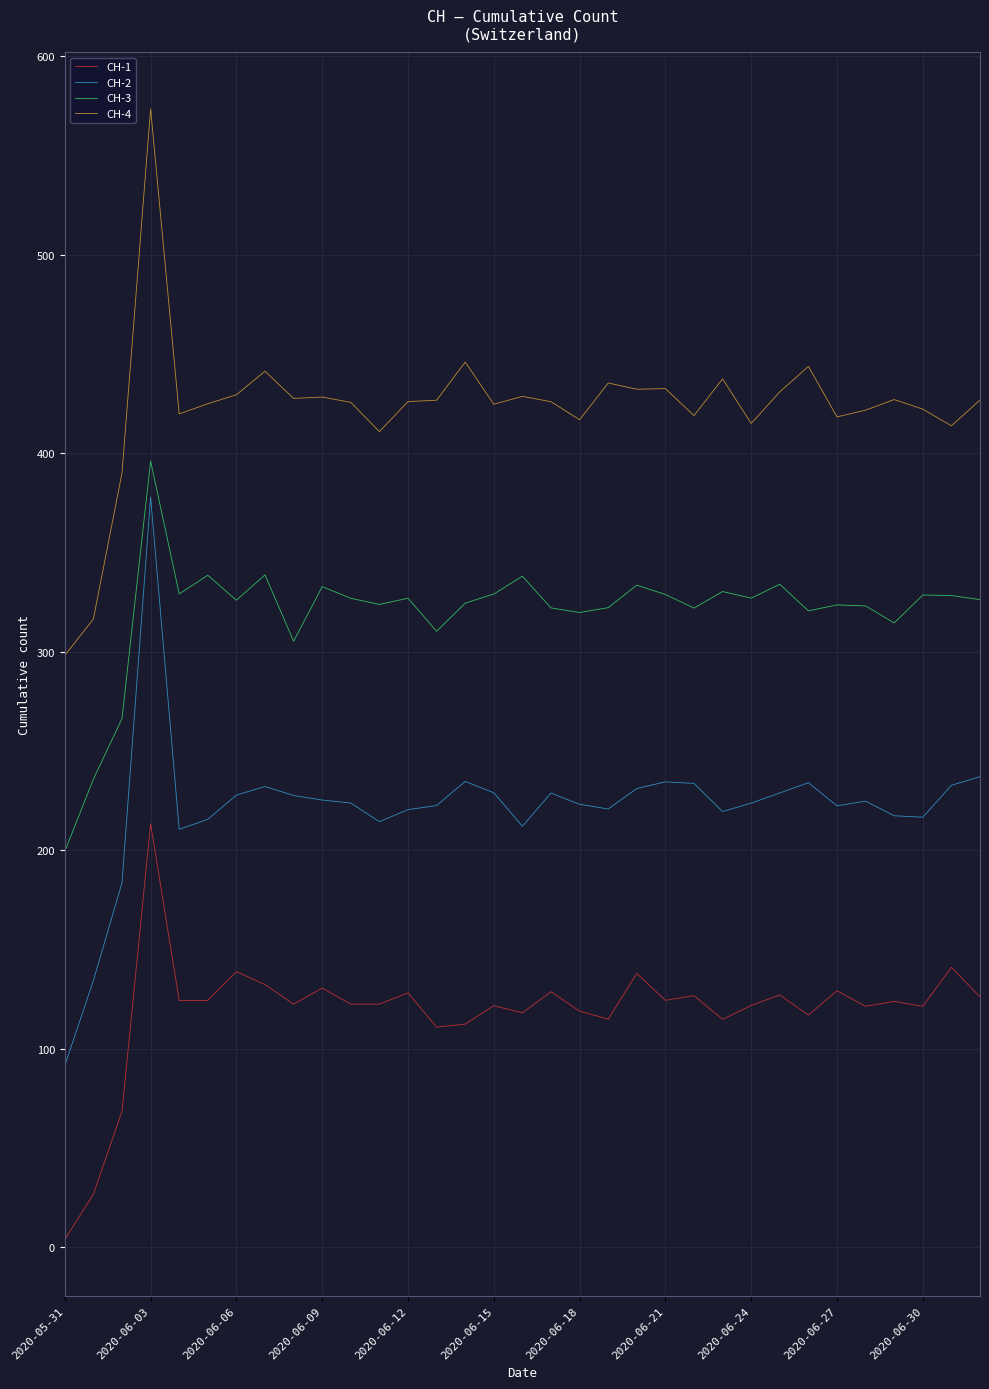

What is the minimum value for CH-3?

199.4